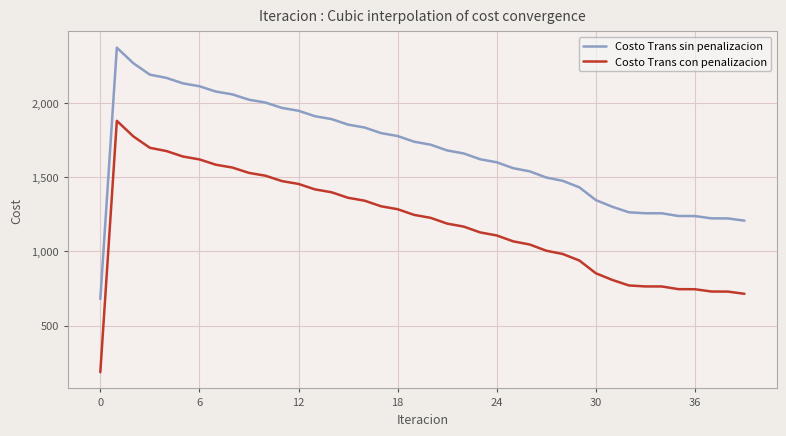

True or false: Costo Trans sin penalizacion and Costo Trans con penalizacion intersect in this chart.

False